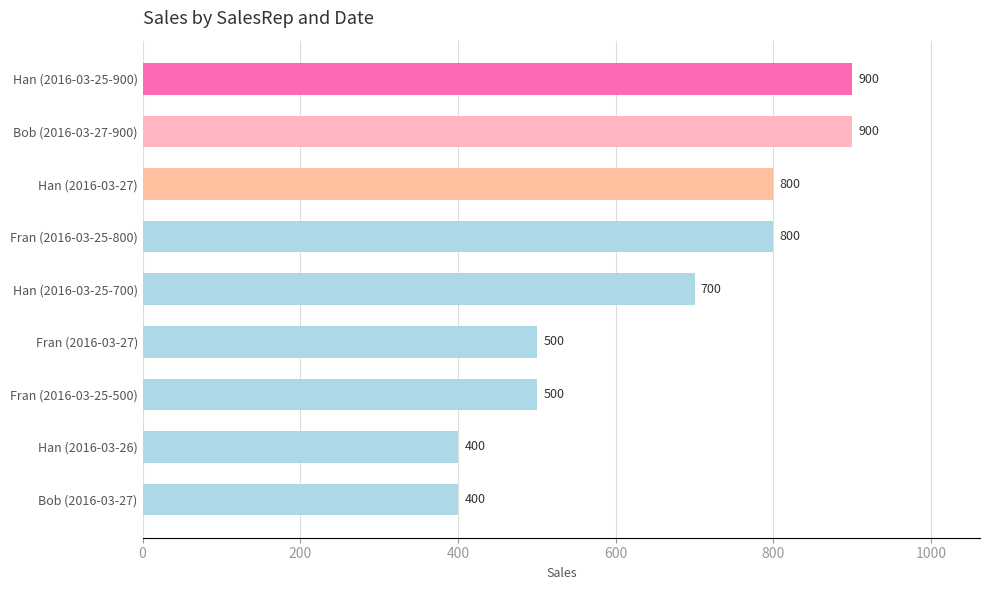

Reading bottom to top, extract all data points from this chart.

Bob (2016-03-27)=400	Han (2016-03-26)=400	Fran (2016-03-25-500)=500	Fran (2016-03-27)=500	Han (2016-03-25-700)=700	Fran (2016-03-25-800)=800	Han (2016-03-27)=800	Bob (2016-03-27-900)=900	Han (2016-03-25-900)=900